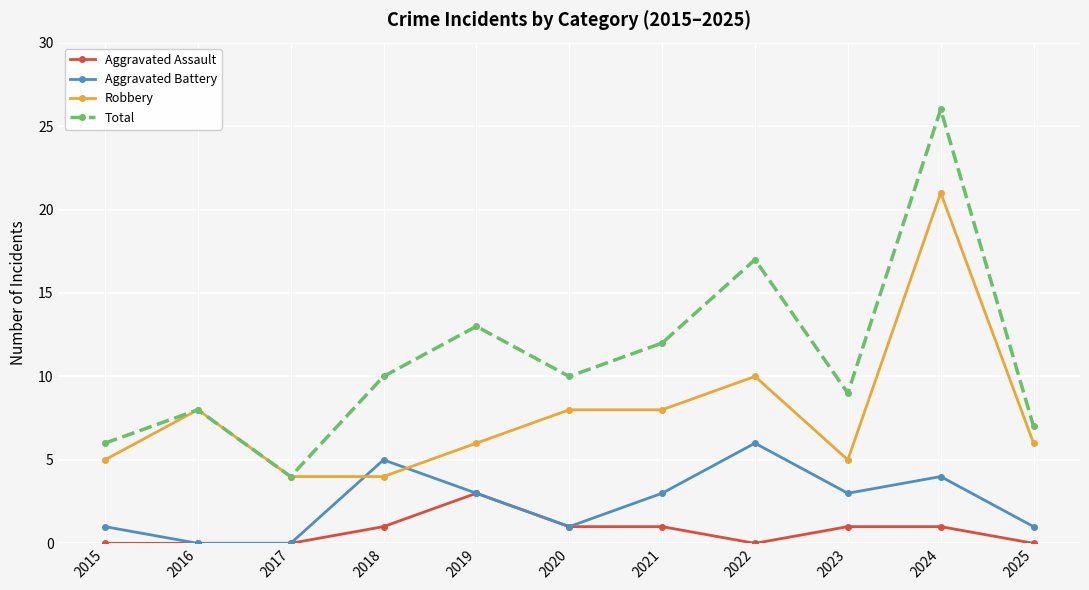

Count the number of categories in the chart.

11